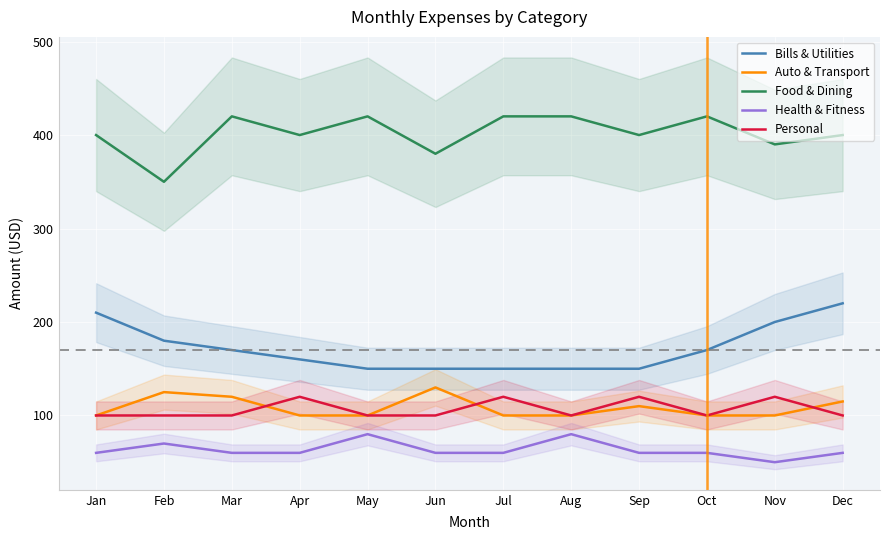

List the series in order of their peak value, lowest first.

Health & Fitness, Personal, Auto & Transport, Bills & Utilities, Food & Dining